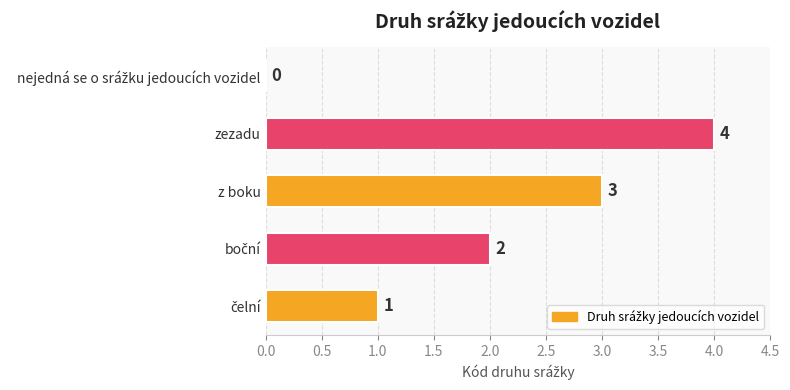

Between z boku and zezadu, which is larger?

zezadu